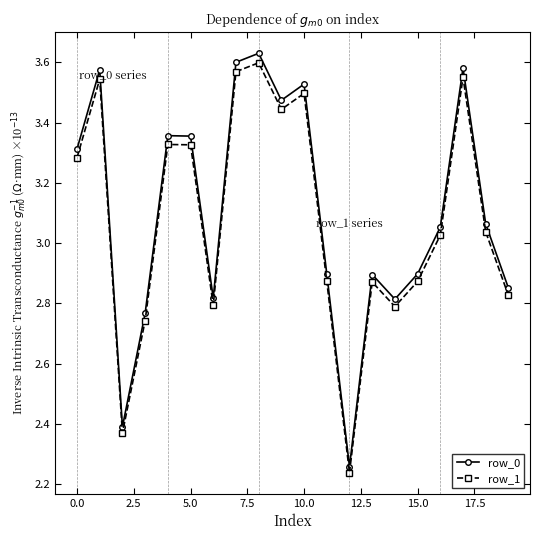

How many data points in row_1 are less than 3?

9